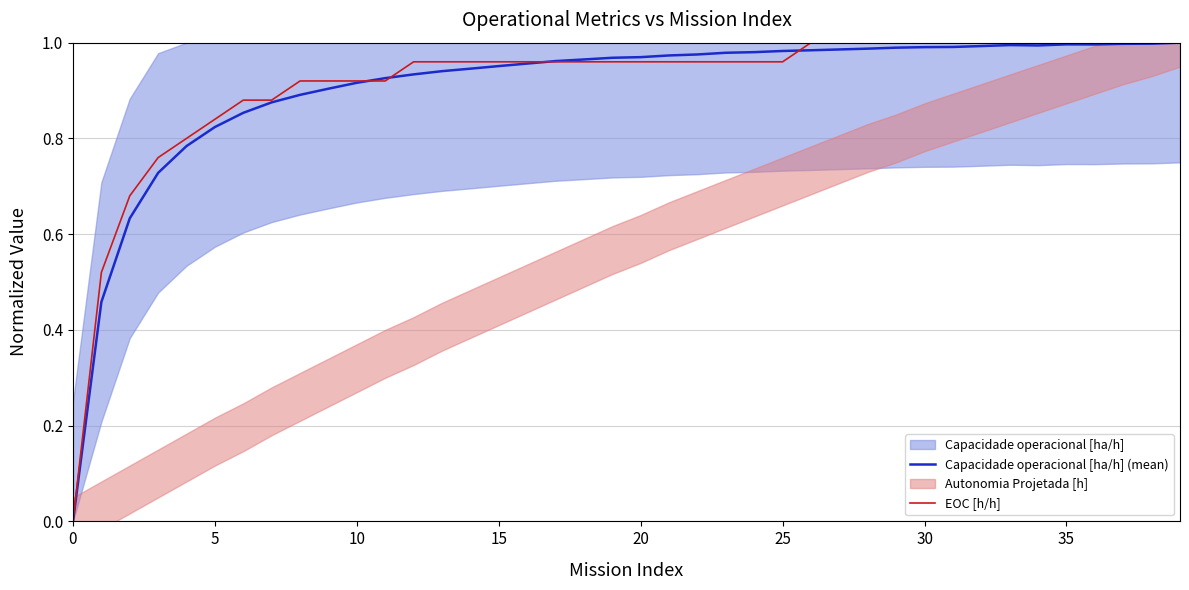

What is the sum of all EOC [h/h] values?

36.5